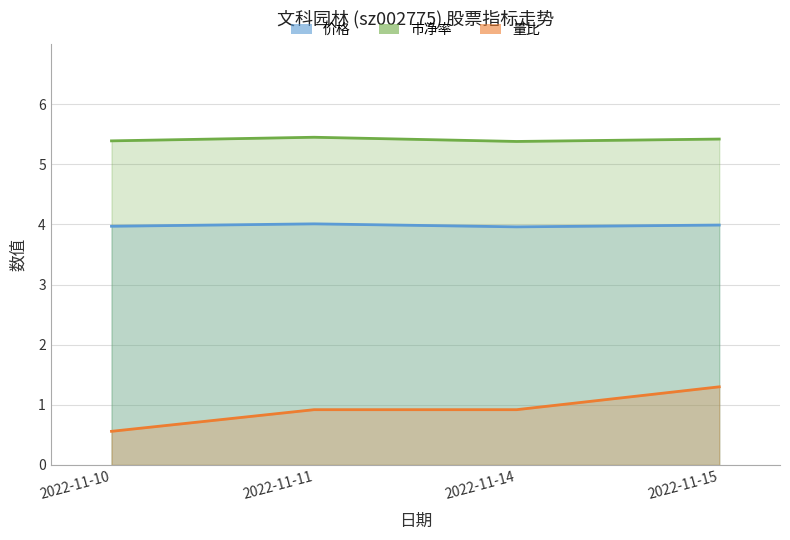

List the labels in order of 价格 value, smallest first.

2022-11-14, 2022-11-10, 2022-11-15, 2022-11-11